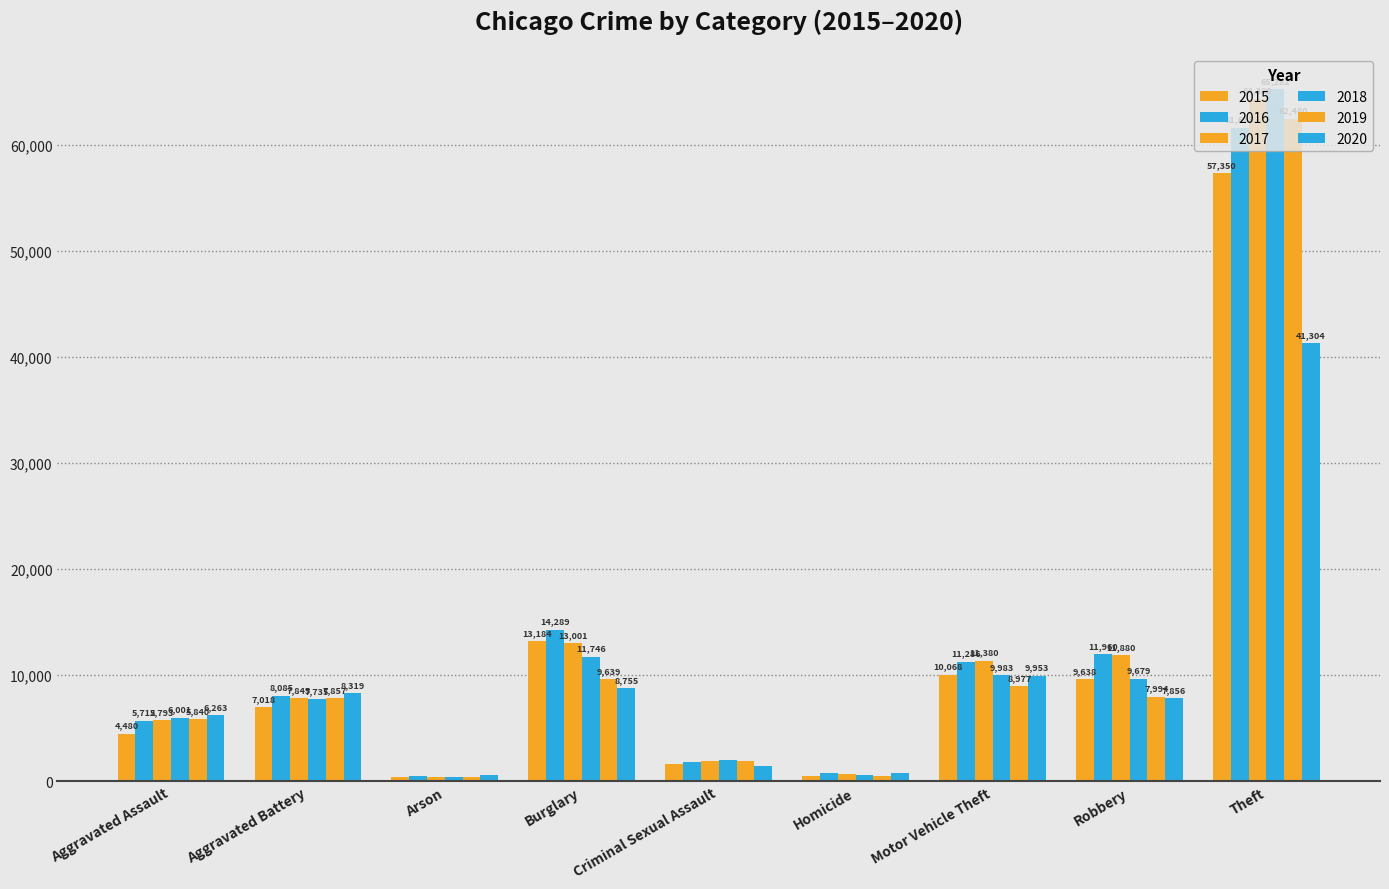

How many values in the 2017 series are below 7845?

4